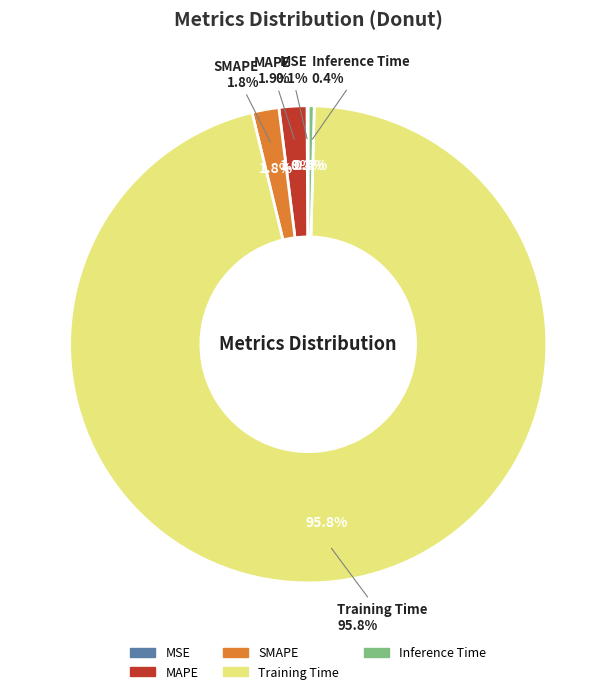

What percentage do SMAPE and Inference Time together represent?

2.2%